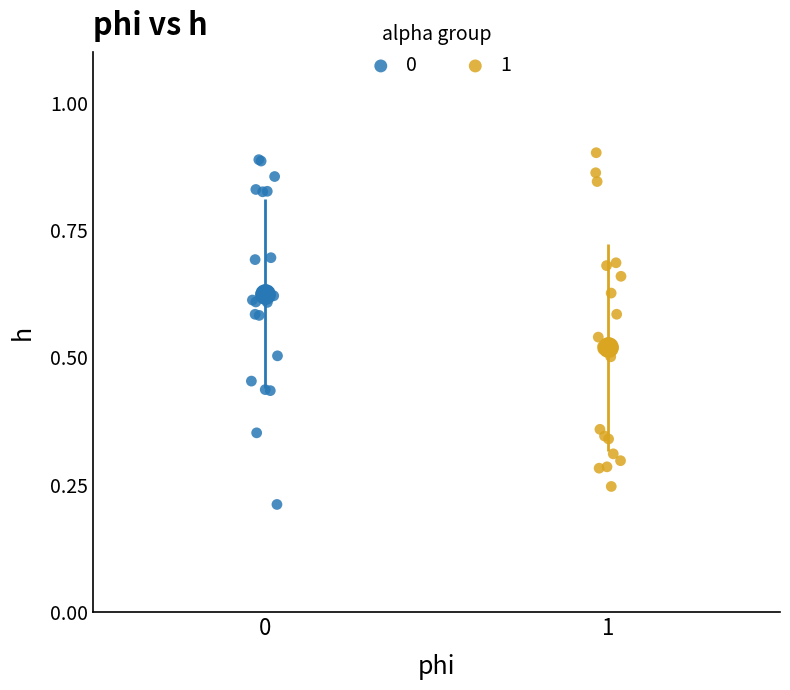

Which series has the largest Y range (max minus min)?

0